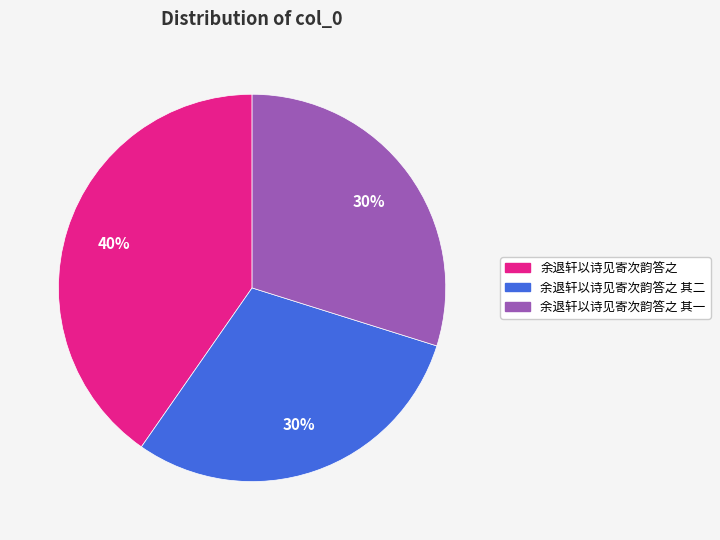

Does any single category account for the majority?

No